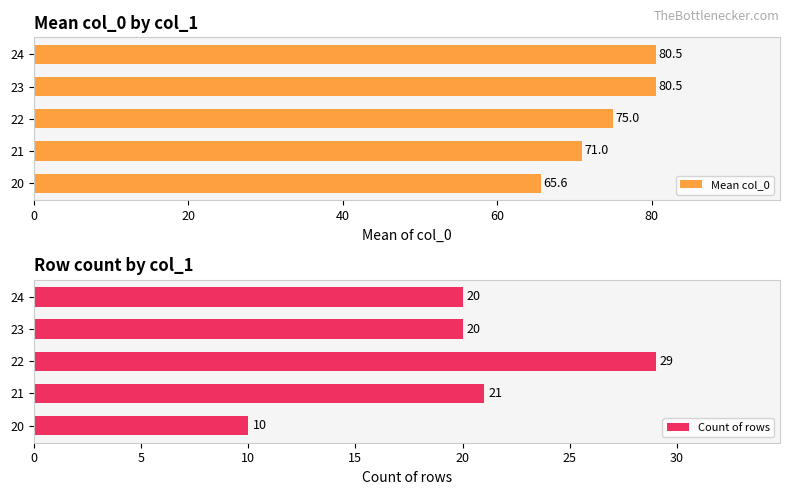

How many values in the Count of rows series are below 20?

1